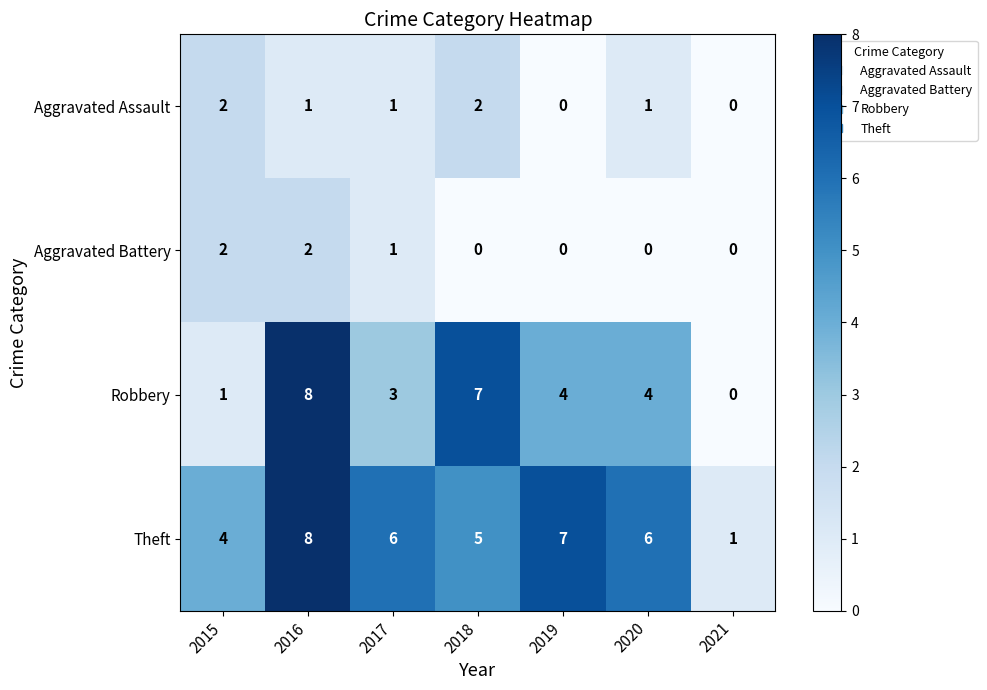

Is it true that Aggravated Assault equals 1 at 2021?

False